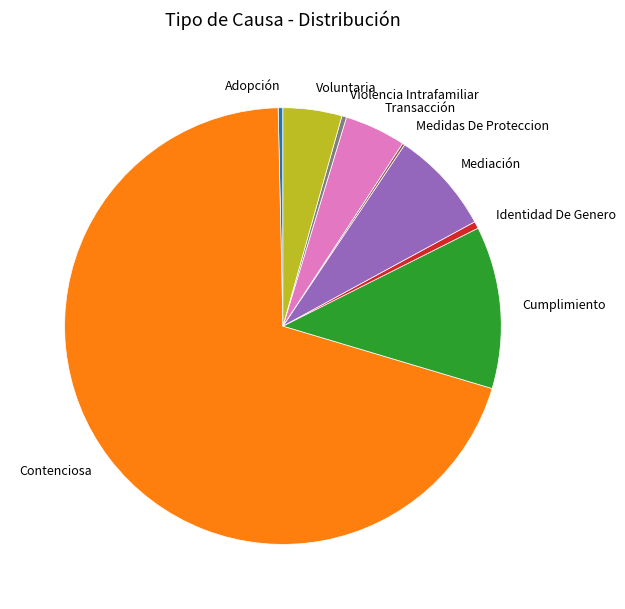

Which category has the biggest portion of the pie?

Contenciosa